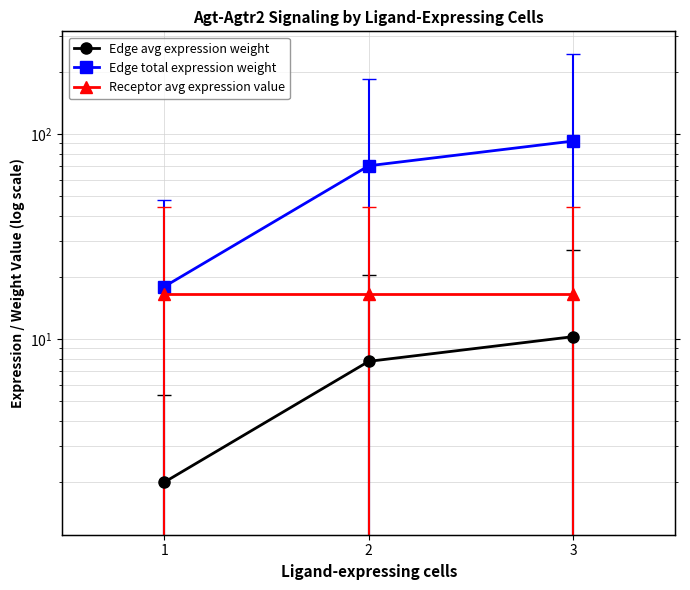

At which category is the sum across all series the highest?

3